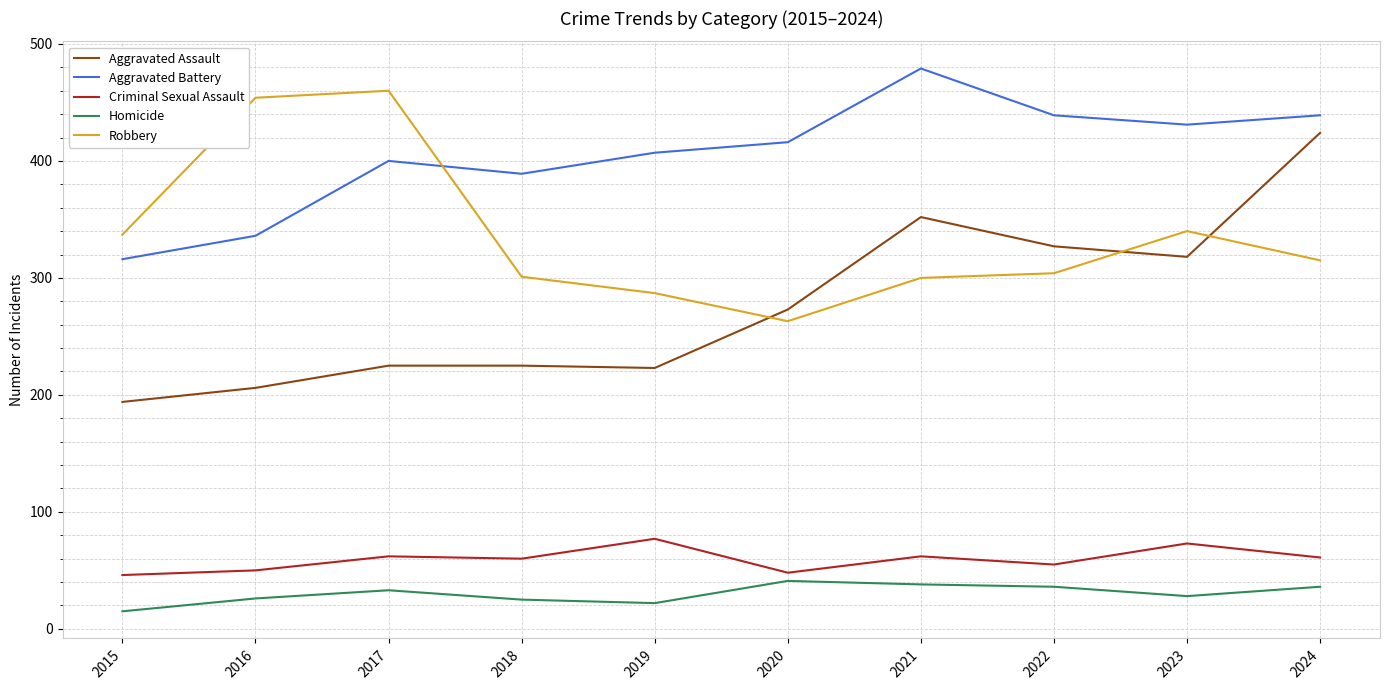

How many values in the Robbery series are below 315?

5